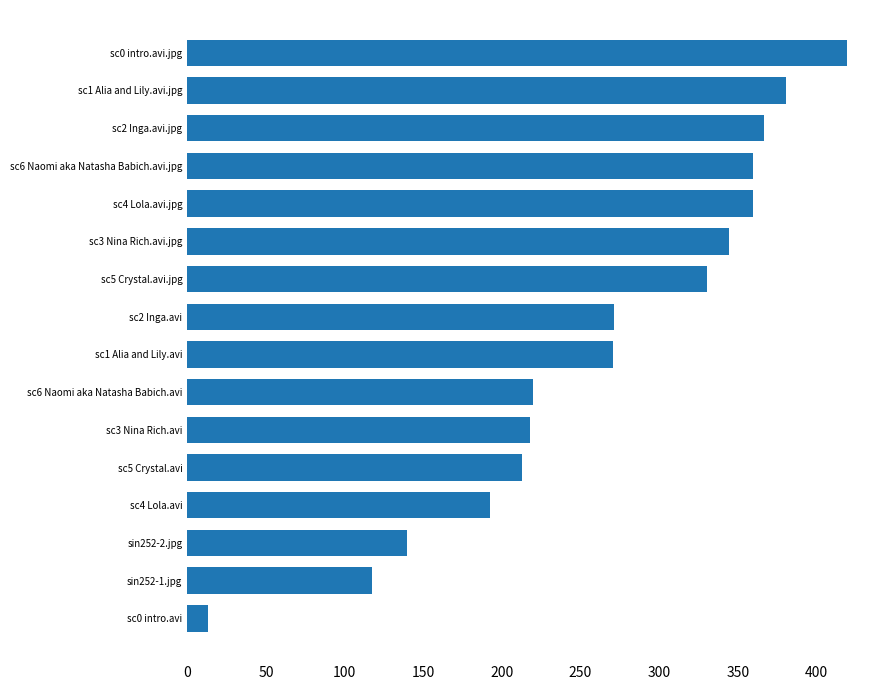

Between sc3 Nina Rich.avi and sc0 intro.avi.jpg, which is larger?

sc0 intro.avi.jpg